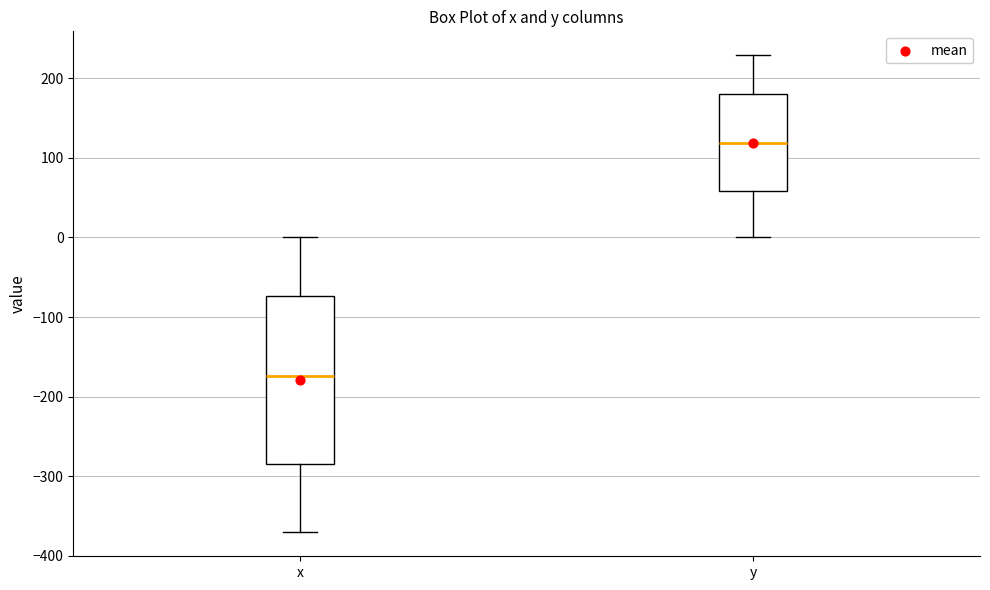

Comparing the boxes themselves (not the whiskers), which one is the tallest?

x